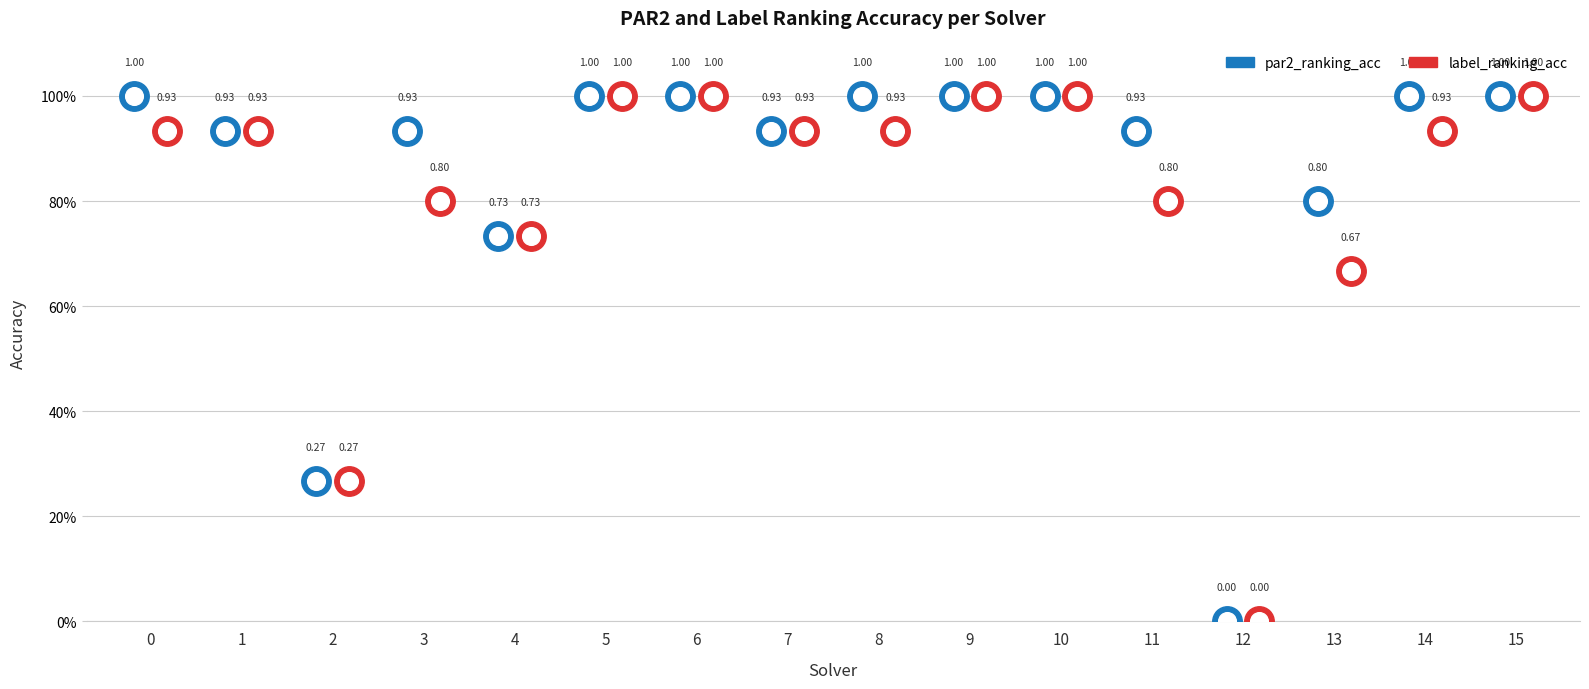

Which series has the largest total across all categories?

par2_ranking_acc